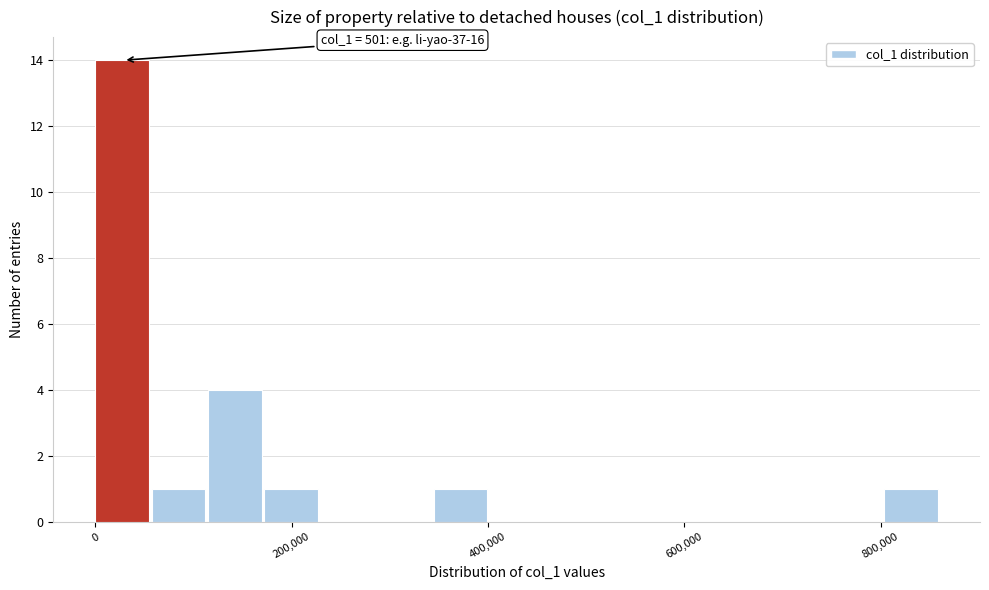

Around what value on the x-axis is the tallest bar? Give the approximate position of its centre, as read against the axis.

20000